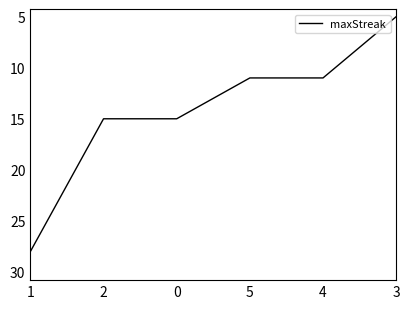

Count the values in the range 11 to 15.

4